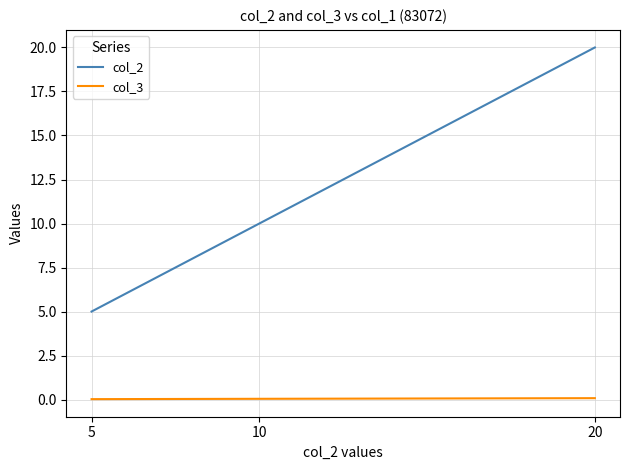

How many distinct data groups are displayed?

2